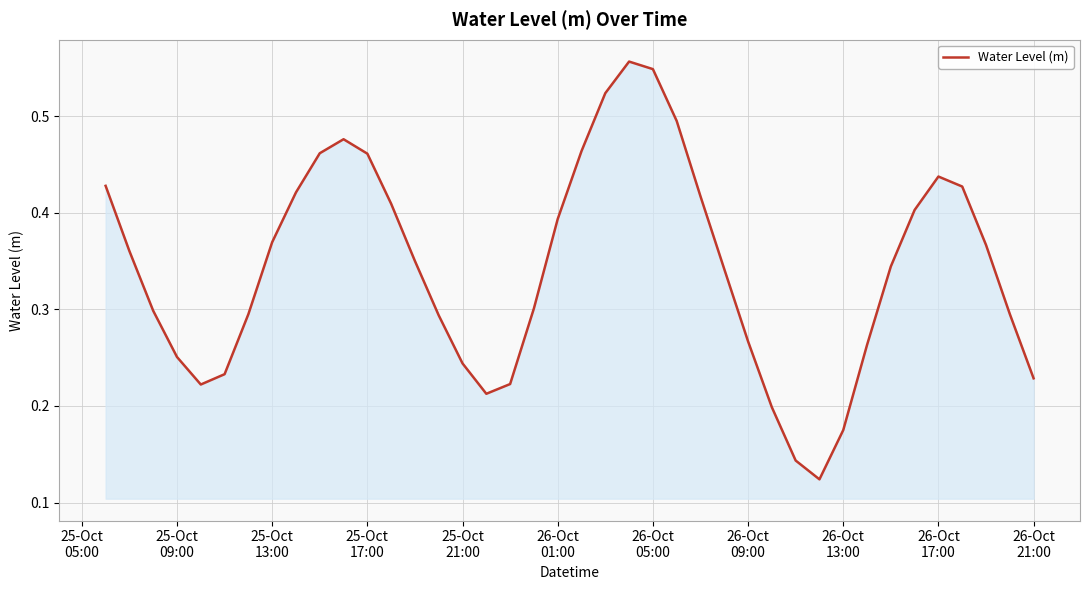

How many lines are shown in the chart?

1